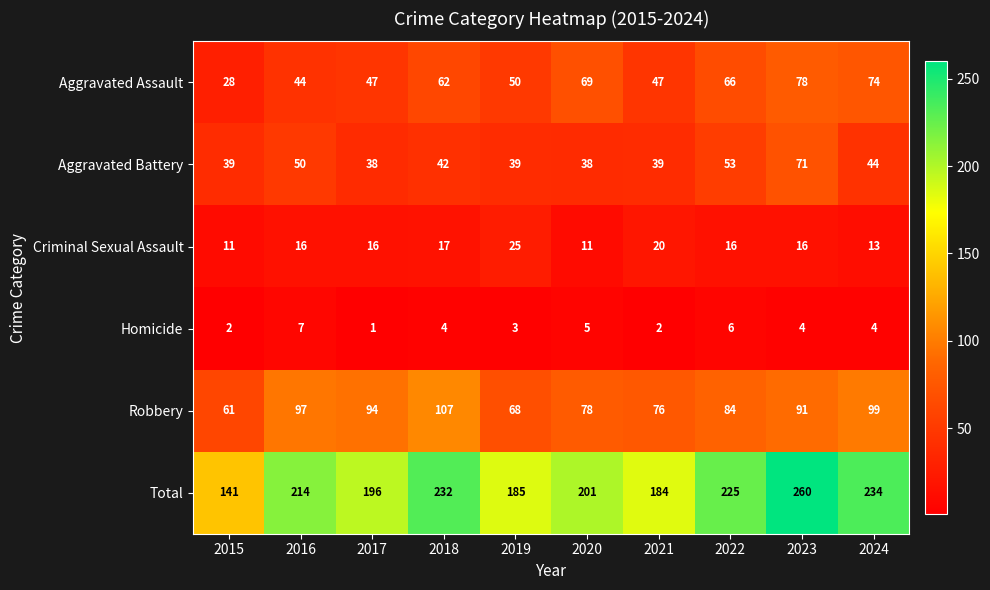

Which category has the lowest value across all series?

2017